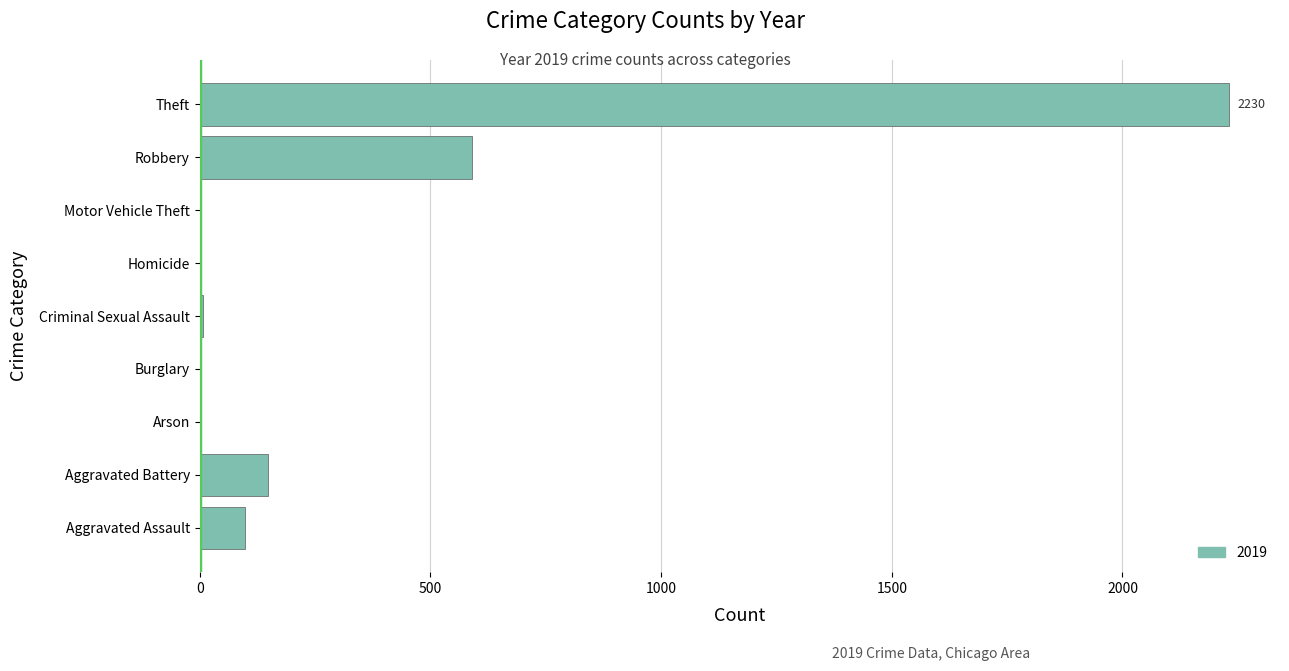

What is the sum of all values?

3080